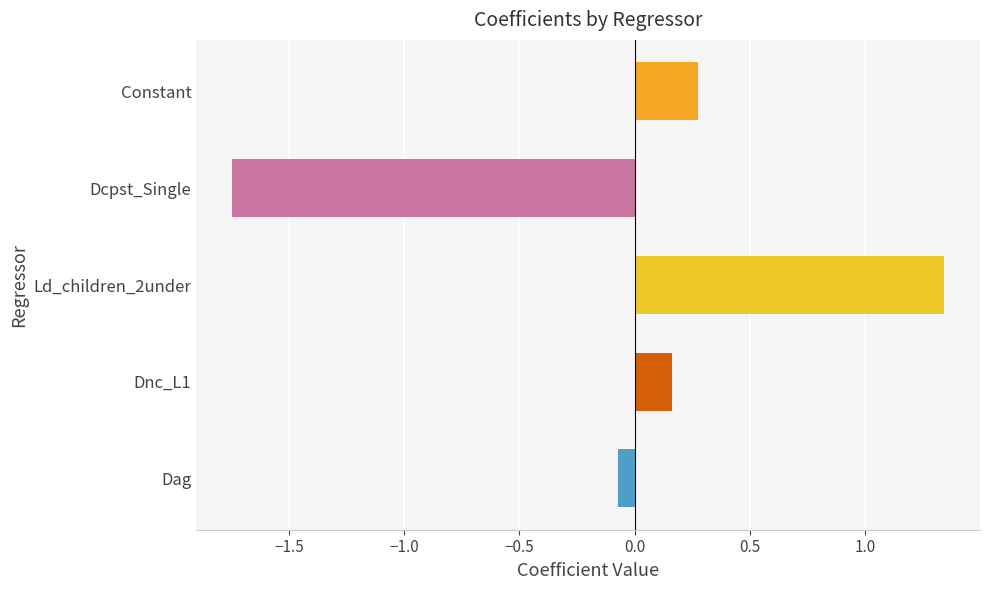

How many values exceed 0?

3